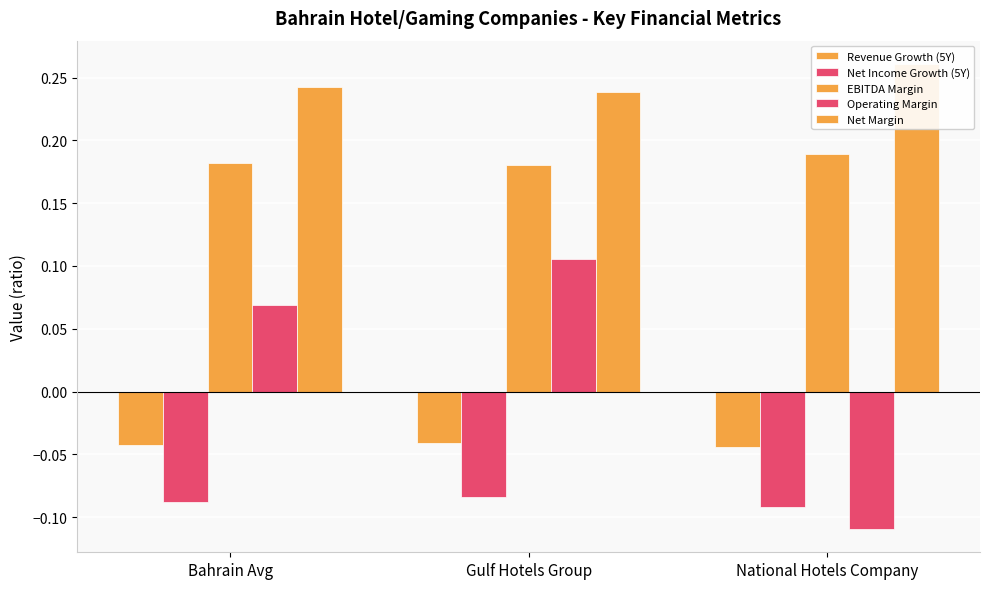

What is the value of the Net Income Growth (5Y) bar at the 2nd from the left?

-0.1